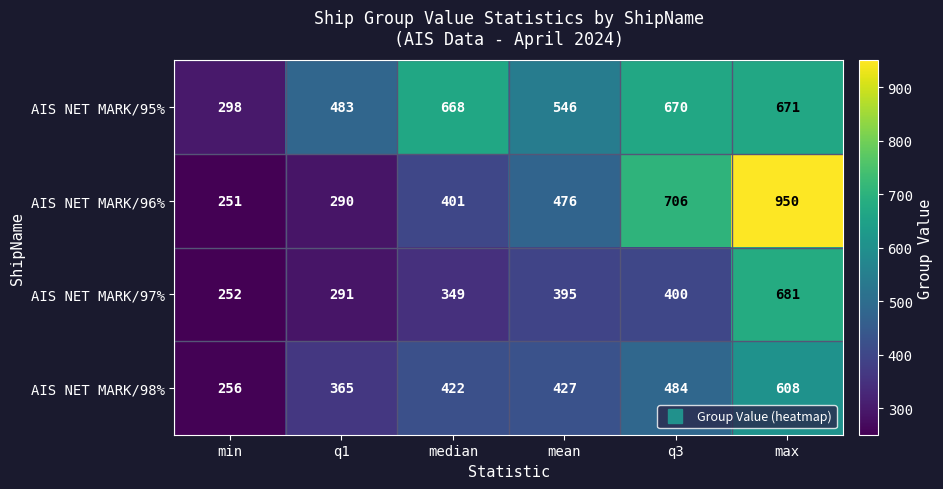

Reading right to left, transcribe all the data shown in this chart.

AIS NET MARK/95%: 671	670	546	668	483	298
AIS NET MARK/96%: 950	706	476	401	290	251
AIS NET MARK/97%: 681	400	395	349	291	252
AIS NET MARK/98%: 608	484	427	422	365	256